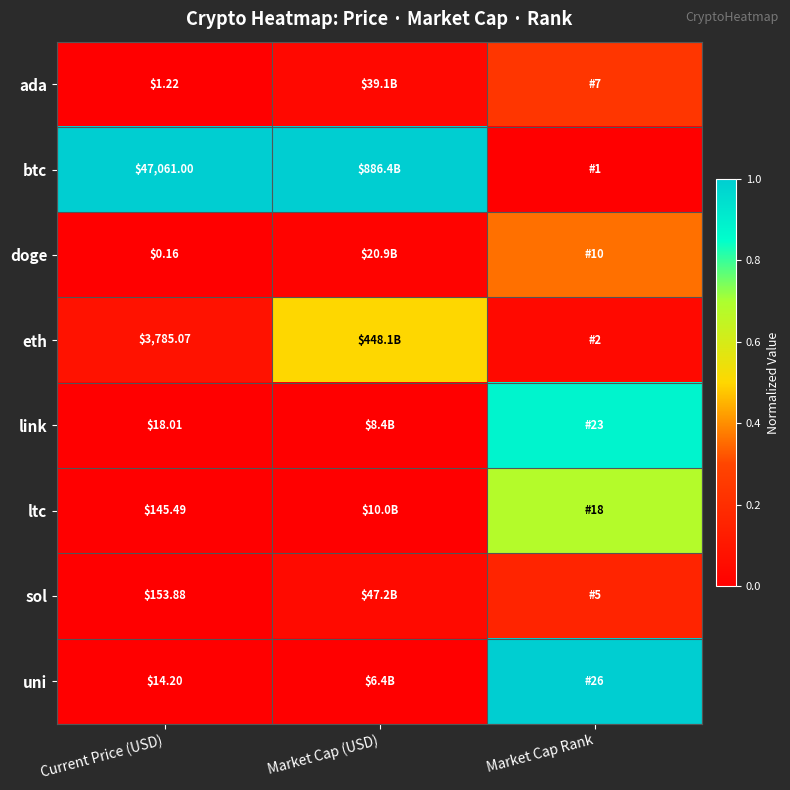

At which category is the sum across all series the highest?

Market Cap Rank